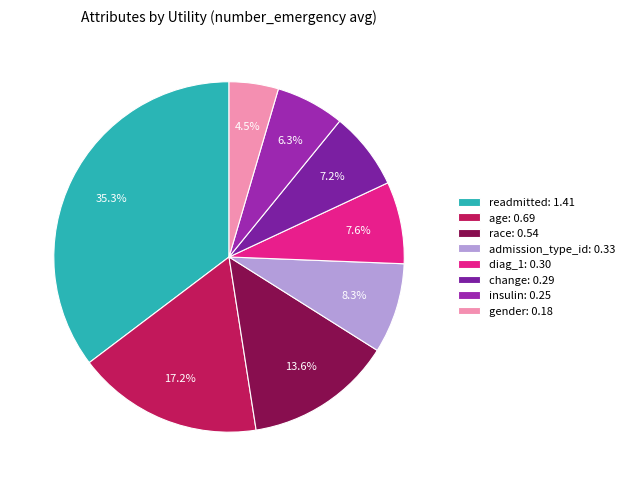

Does any single category account for the majority?

No